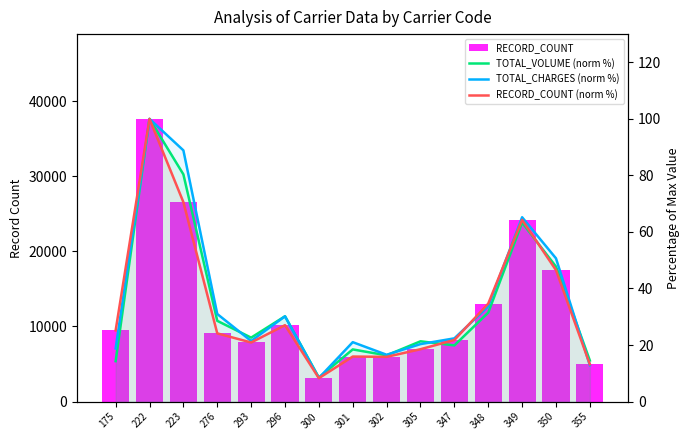

What is the difference between the TOTAL_VOLUME (norm %) values at 355 and 222?

85.5